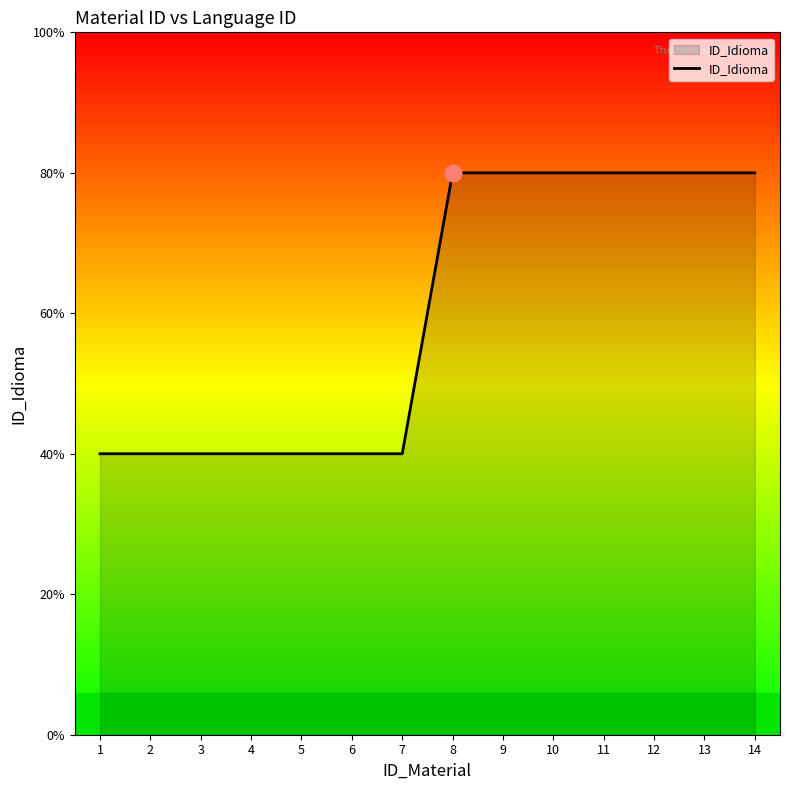

Is this an area chart (filled region under the line)?

Yes